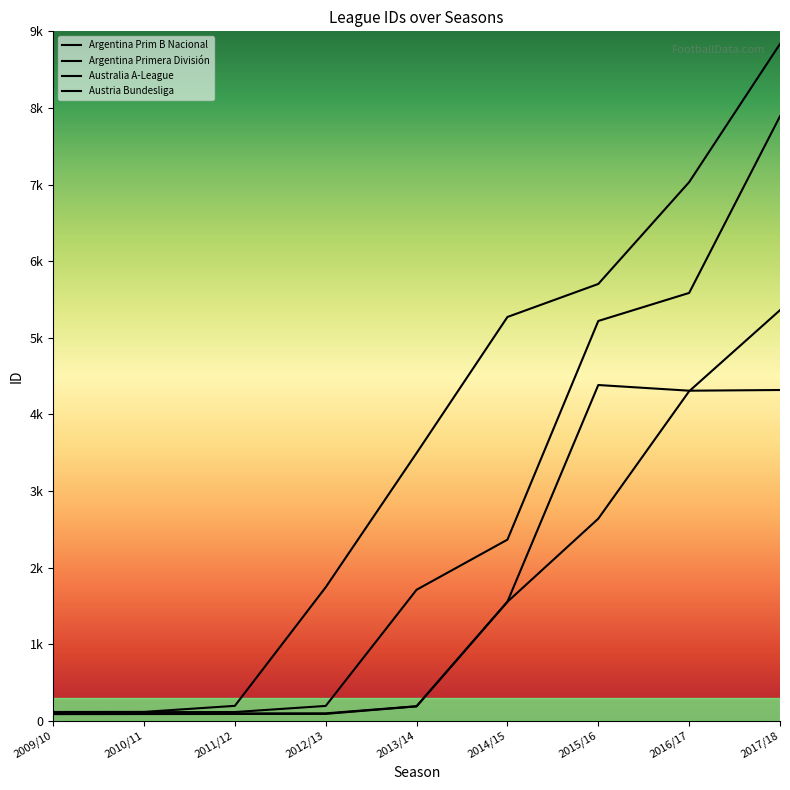

Rank the categories by Argentina Primera División value from highest to lowest.

2017/18, 2016/17, 2015/16, 2014/15, 2013/14, 2012/13, 2011/12, 2010/11, 2009/10